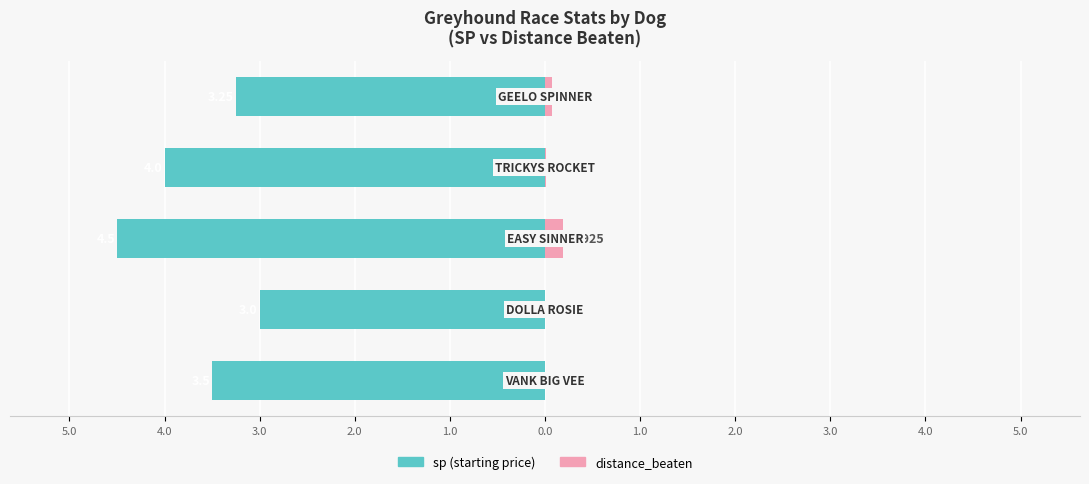

What is the label of the 2nd bar from the right?

3.0